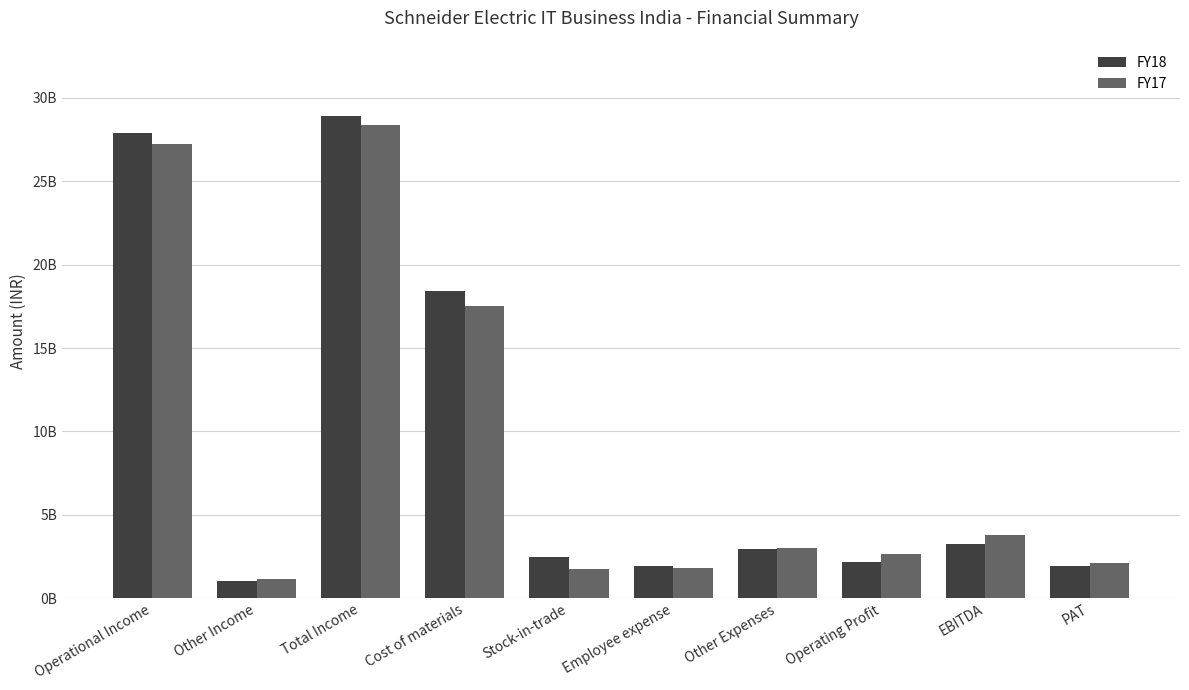

What is the label of the 8th bar from the right?

Total Income